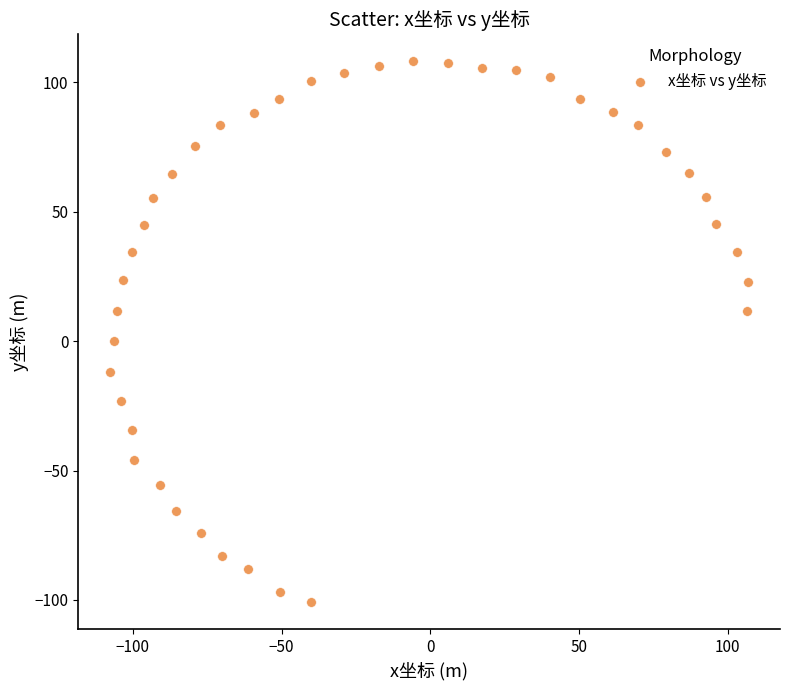

What is the range of Y values (max minus min)?

209.0